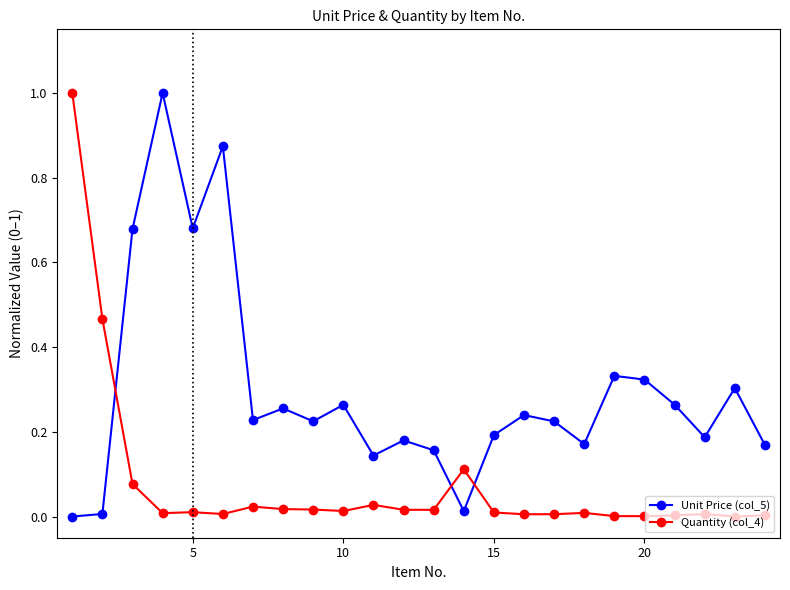

In Unit Price (col_5), how many points are higher than both neighbors (excluding endpoints)?

8